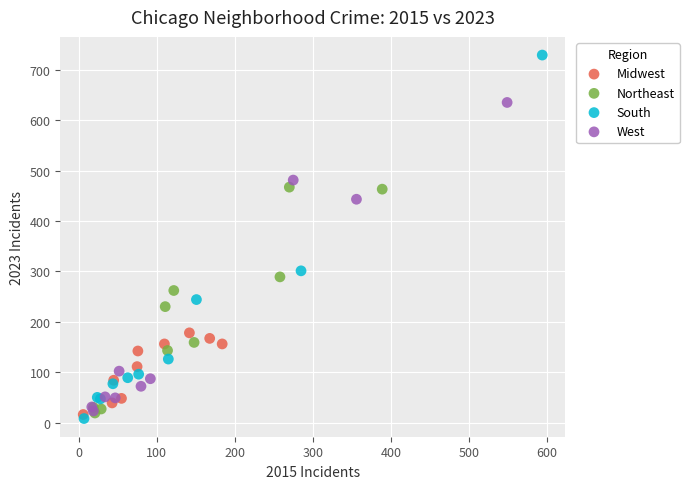

Which series contains the lowest Y value?

South